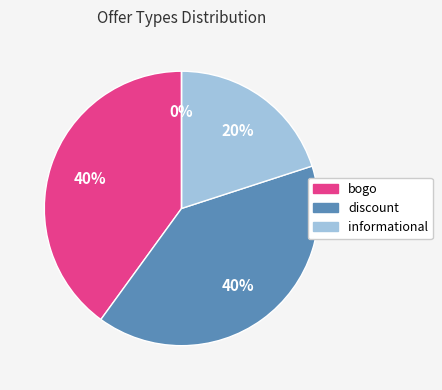

Combined, do bogo and informational account for over 50%?

Yes